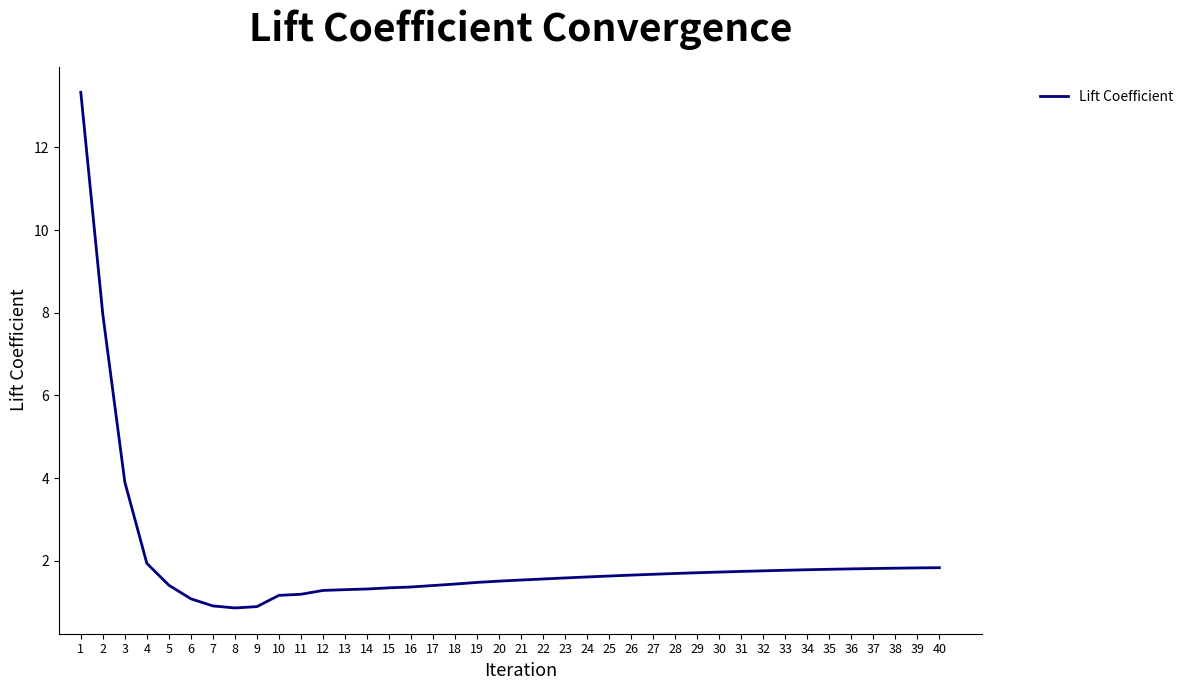

Which has a higher value, 9 or 39?

39